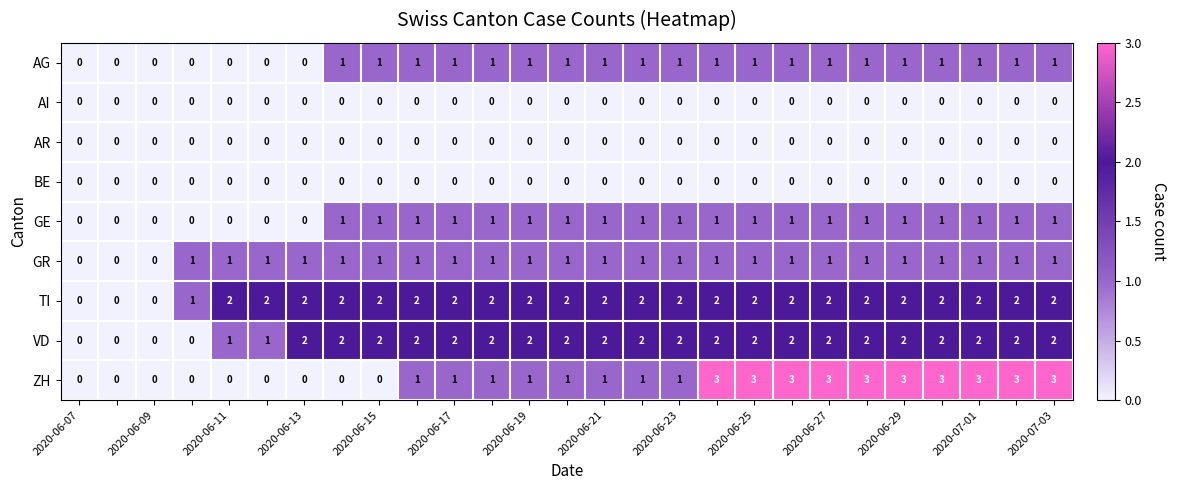

Which series has the largest total across all categories?

TI